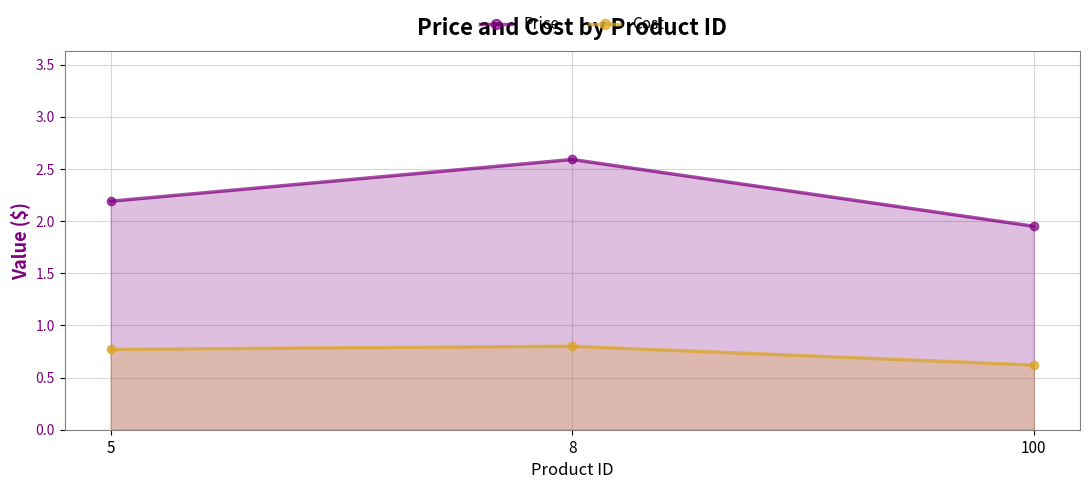

Reading left to right, what are all the values shown in this chart?

Price: 2.2	2.6	1.9
Cost: 0.8	0.8	0.6